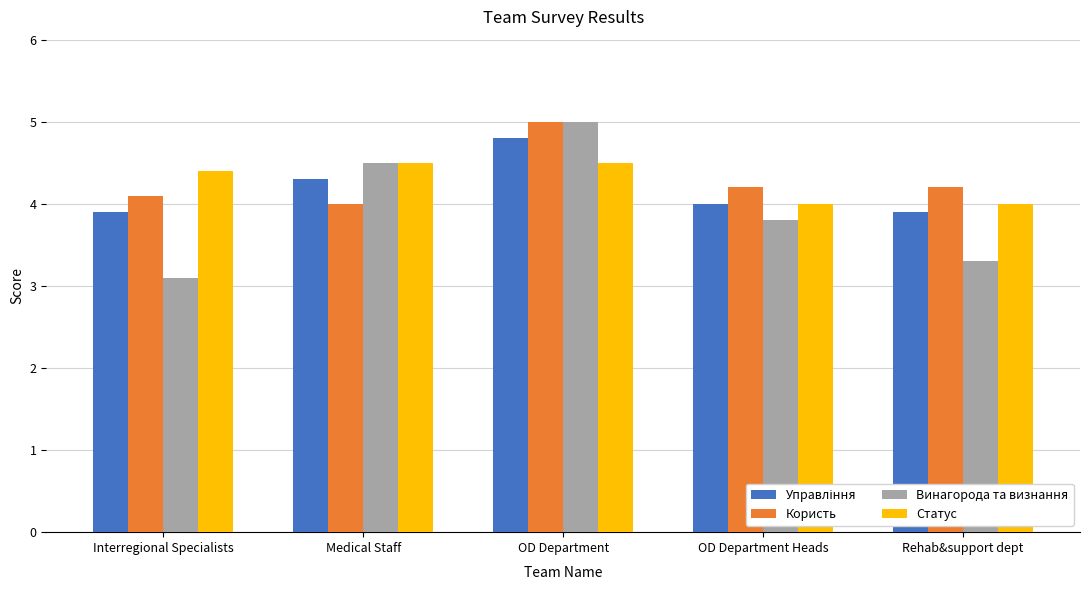

Which series has the largest range (max minus min)?

Винагорода та визнання